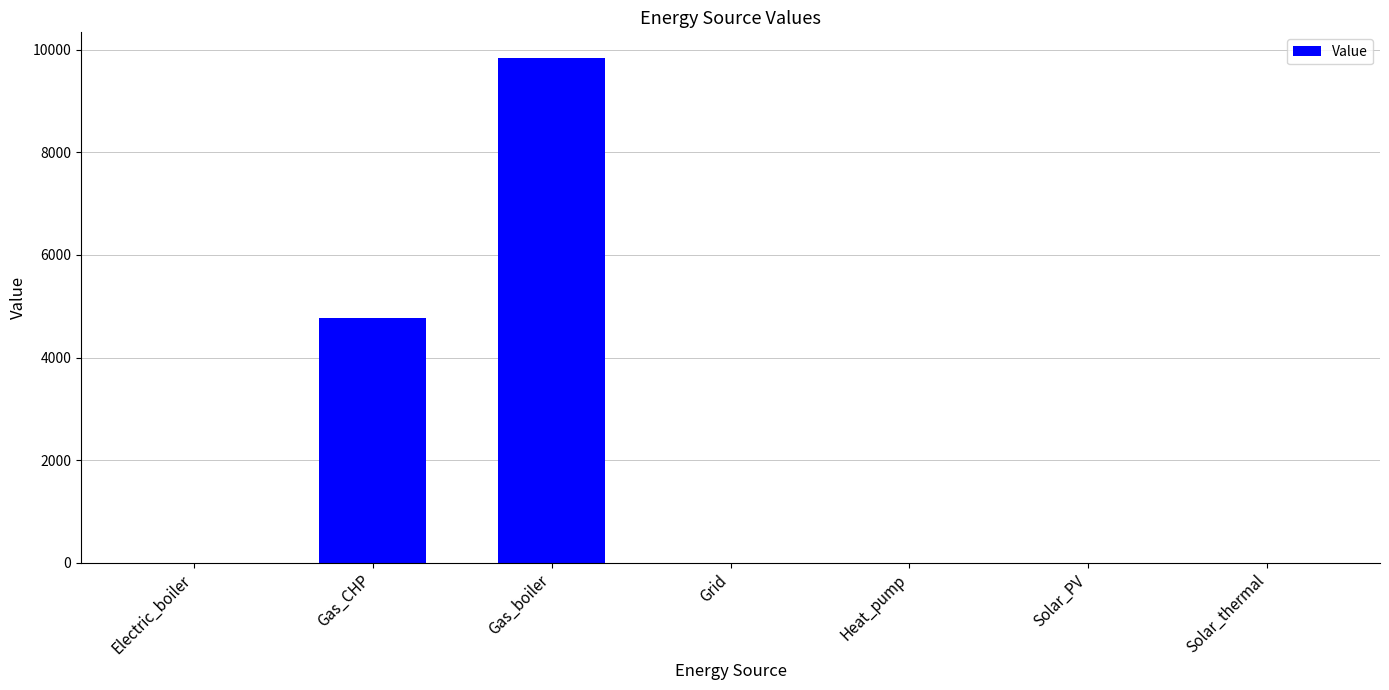

What is the average value?

2086.9